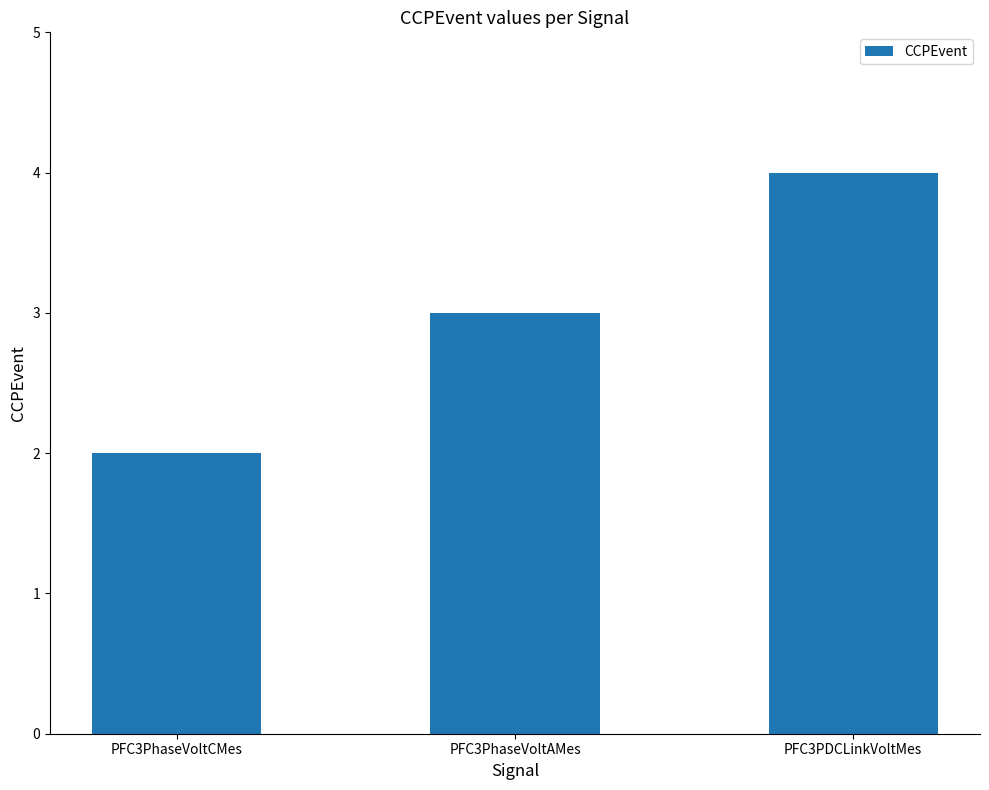

What is the approximate value at PFC3PhaseVoltCMes?

2